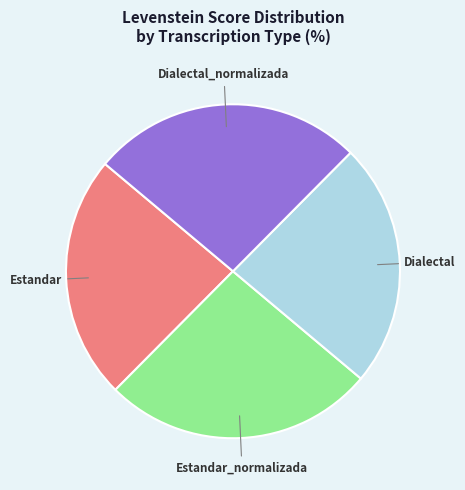

Is there a majority slice in this chart?

No